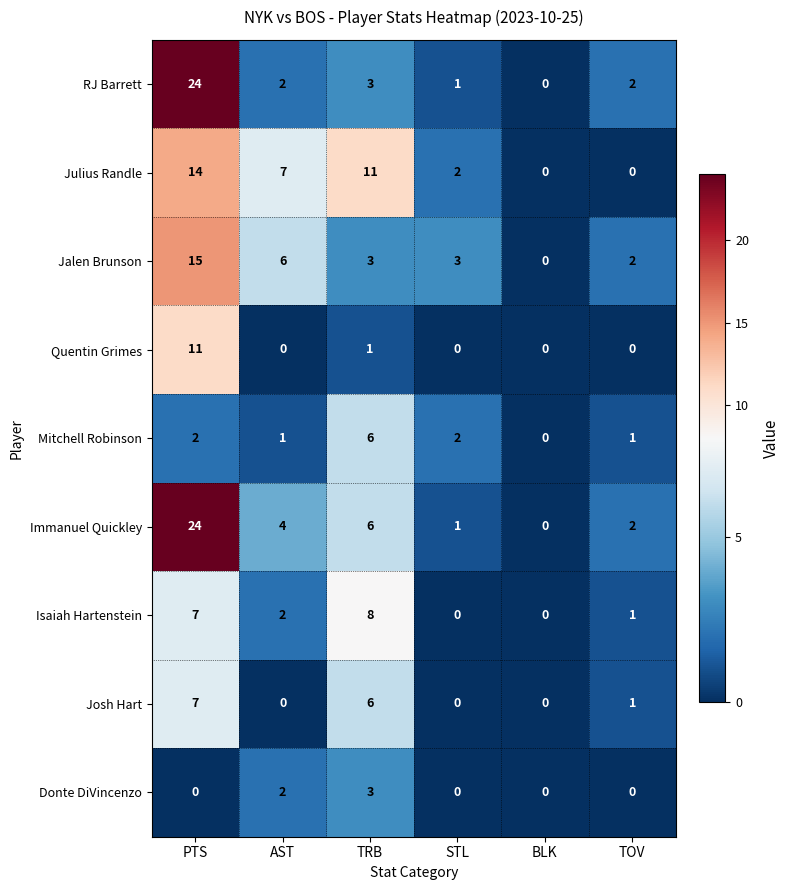

Rank the categories by Immanuel Quickley value from lowest to highest.

BLK, STL, TOV, AST, TRB, PTS